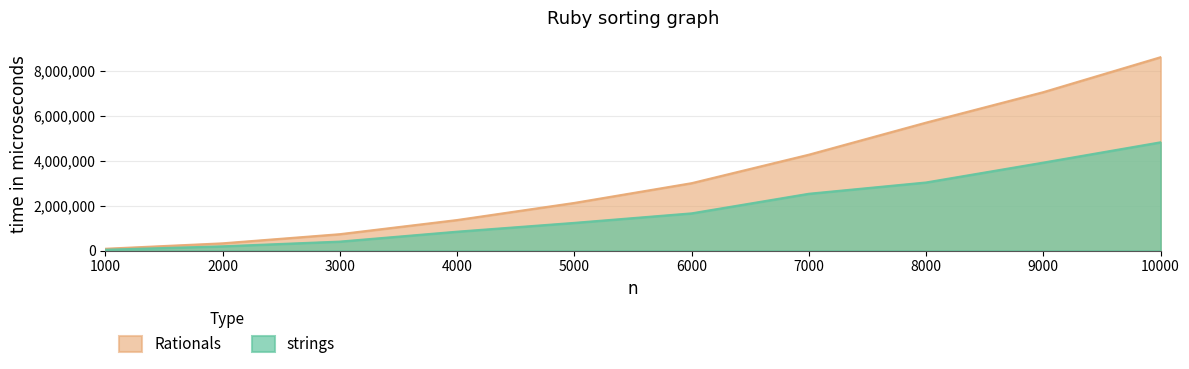

Which label corresponds to the smallest value in the chart?

1000